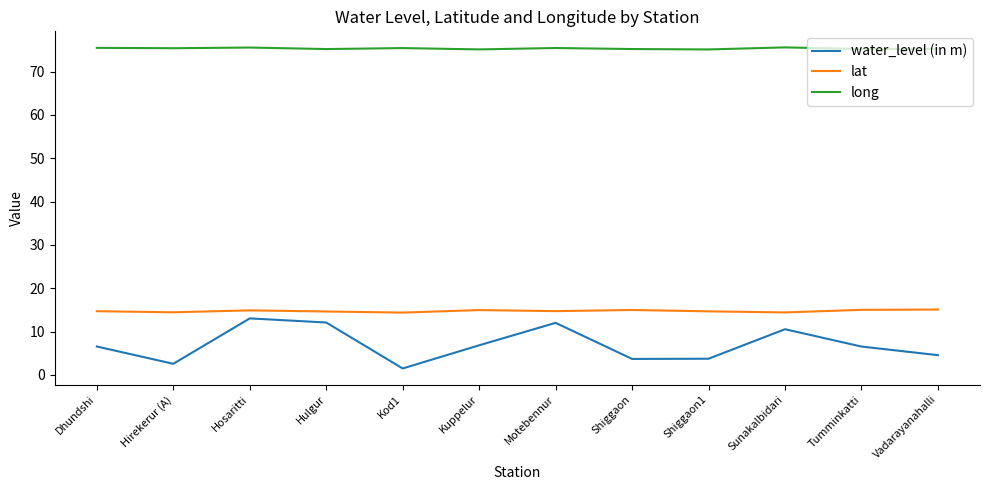

What is the total value across all series at Hosaritti?

103.5